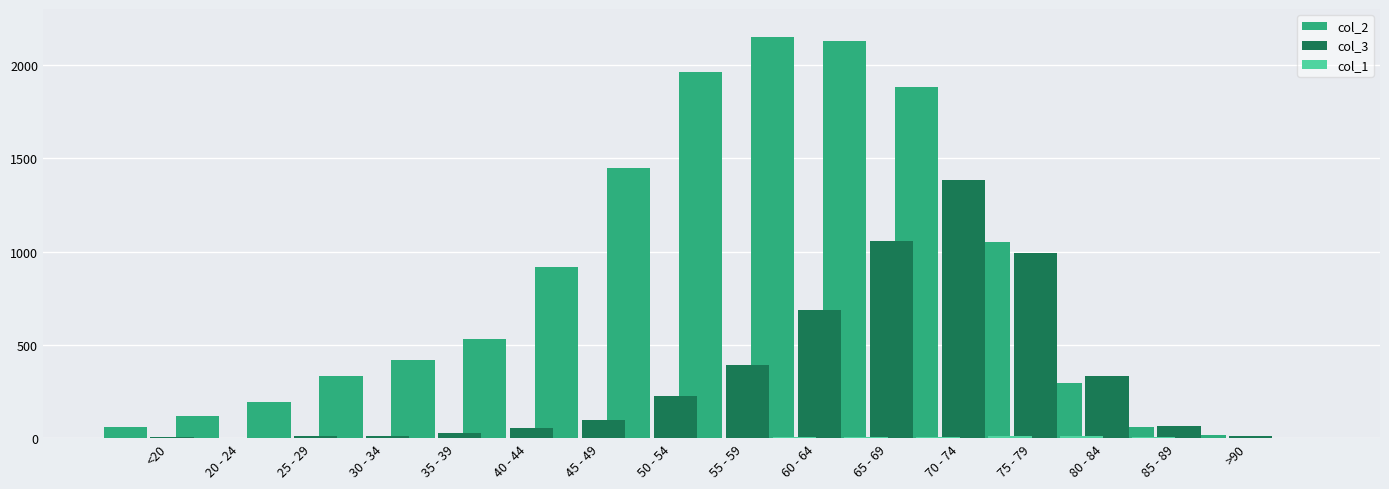

List the series in order of their overall mean, lowest first.

col_1, col_3, col_2